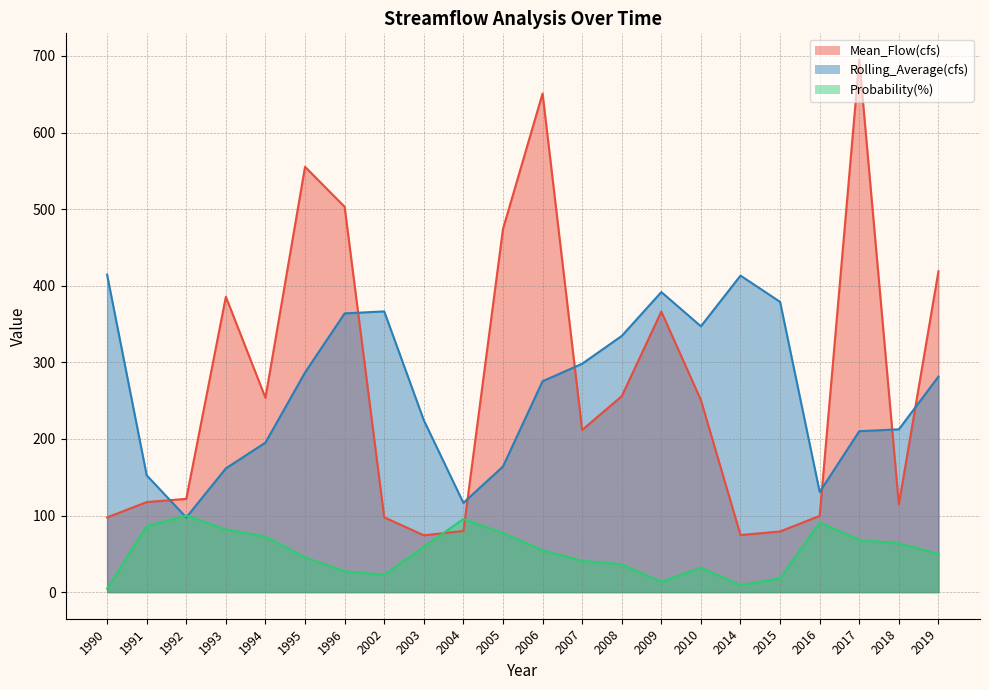

Reading left to right, list all the values displayed in this chart.

Mean_Flow(cfs): 97.6	117.6	121.8	385.6	253.7	555.3	503.1	97.7	74.2	79.8	474.1	651.0	211.7	255.8	366.3	250.8	74.5	79.2	99.6	694.8	114.6	418.9
Rolling_Average(cfs): 414.5	152.5	97.5	161.6	195.2	286.8	363.9	366.5	224.5	116.5	164.0	275.3	298.2	334.5	391.8	347.1	413.3	379.0	130.8	210.1	212.5	281.4
Probability(%): 4.5	86.4	100.0	81.8	72.7	45.5	27.3	22.7	59.1	95.5	77.3	54.5	40.9	36.4	13.6	31.8	9.1	18.2	90.9	68.2	63.6	50.0